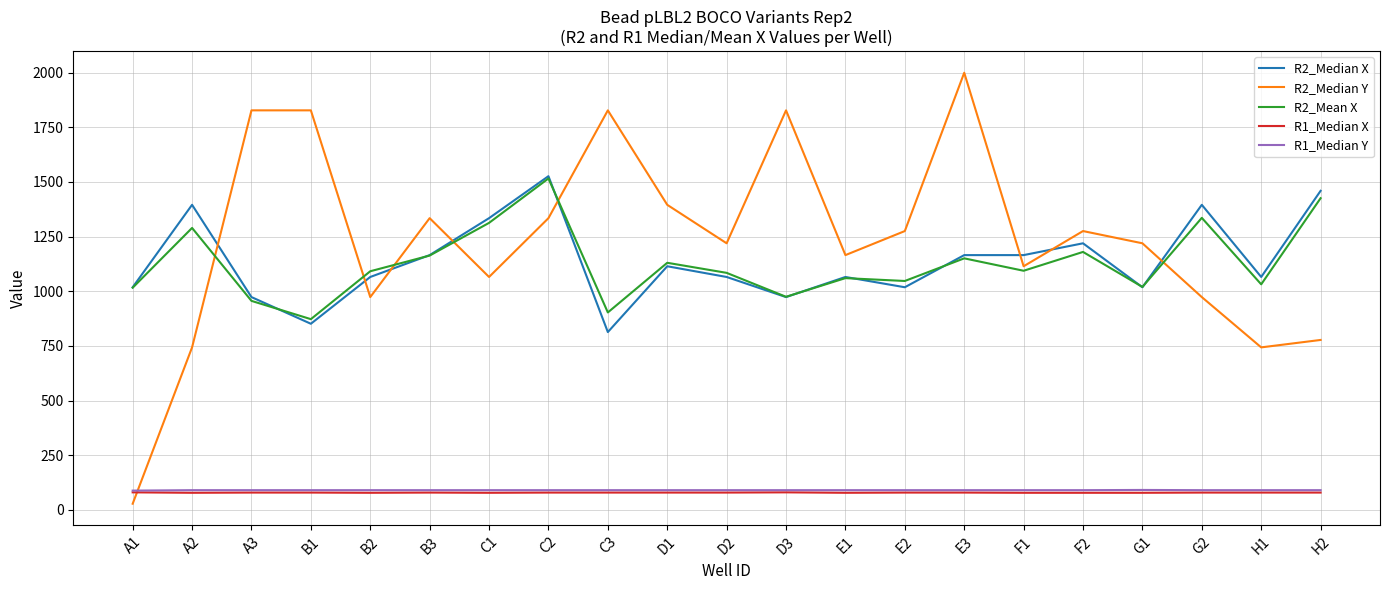

Count the number of categories in the chart.

21